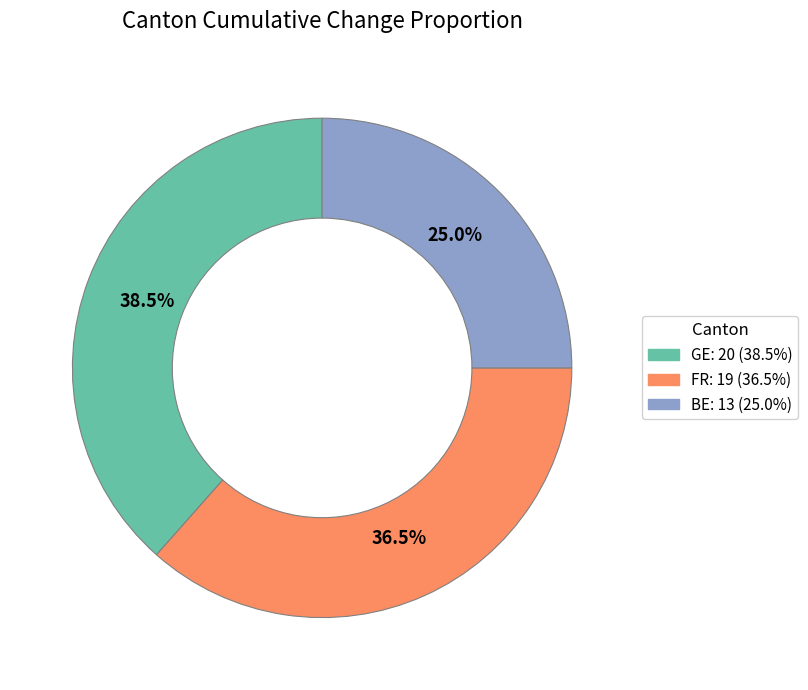

Is there a majority slice in this chart?

No